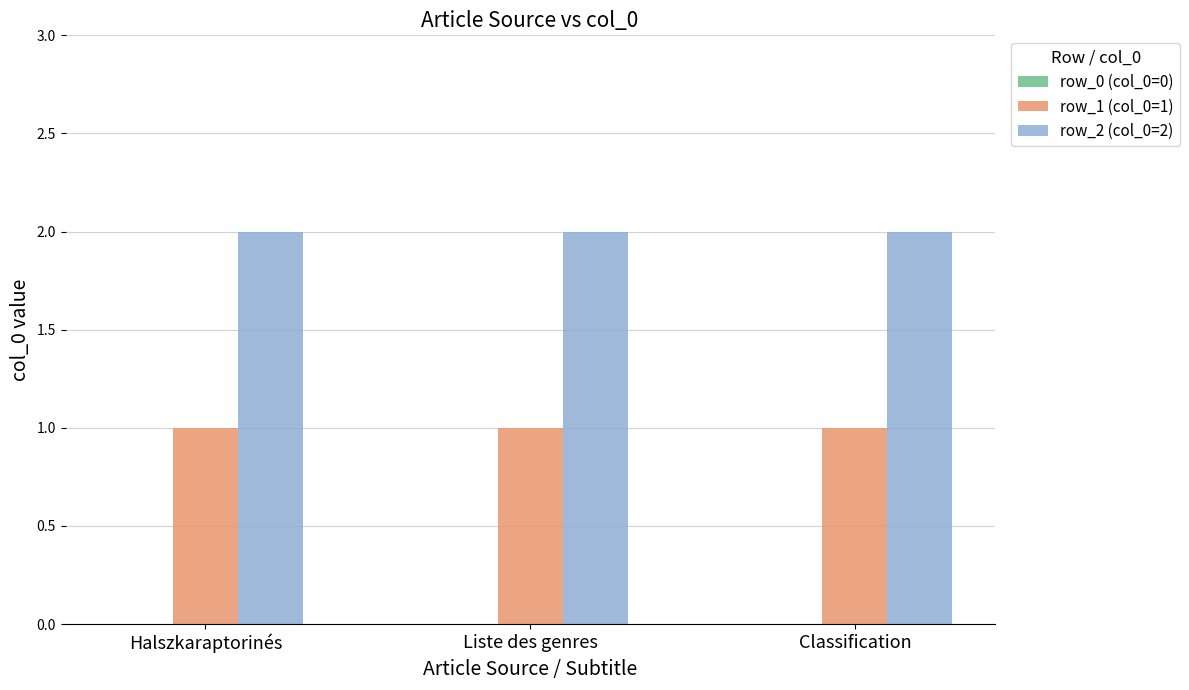

Is it true that row_1 (col_0=1) equals 1 at Halszkaraptorinés?

True